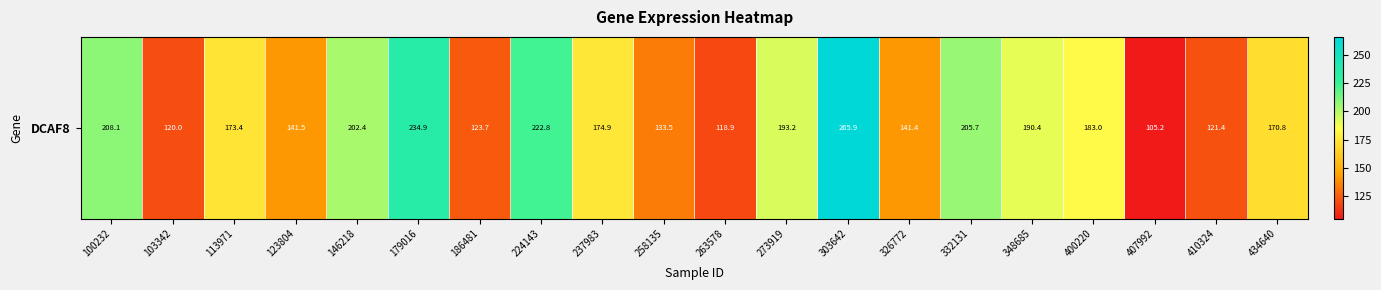

What is the change in value from 113971 to 407992?

-68.3